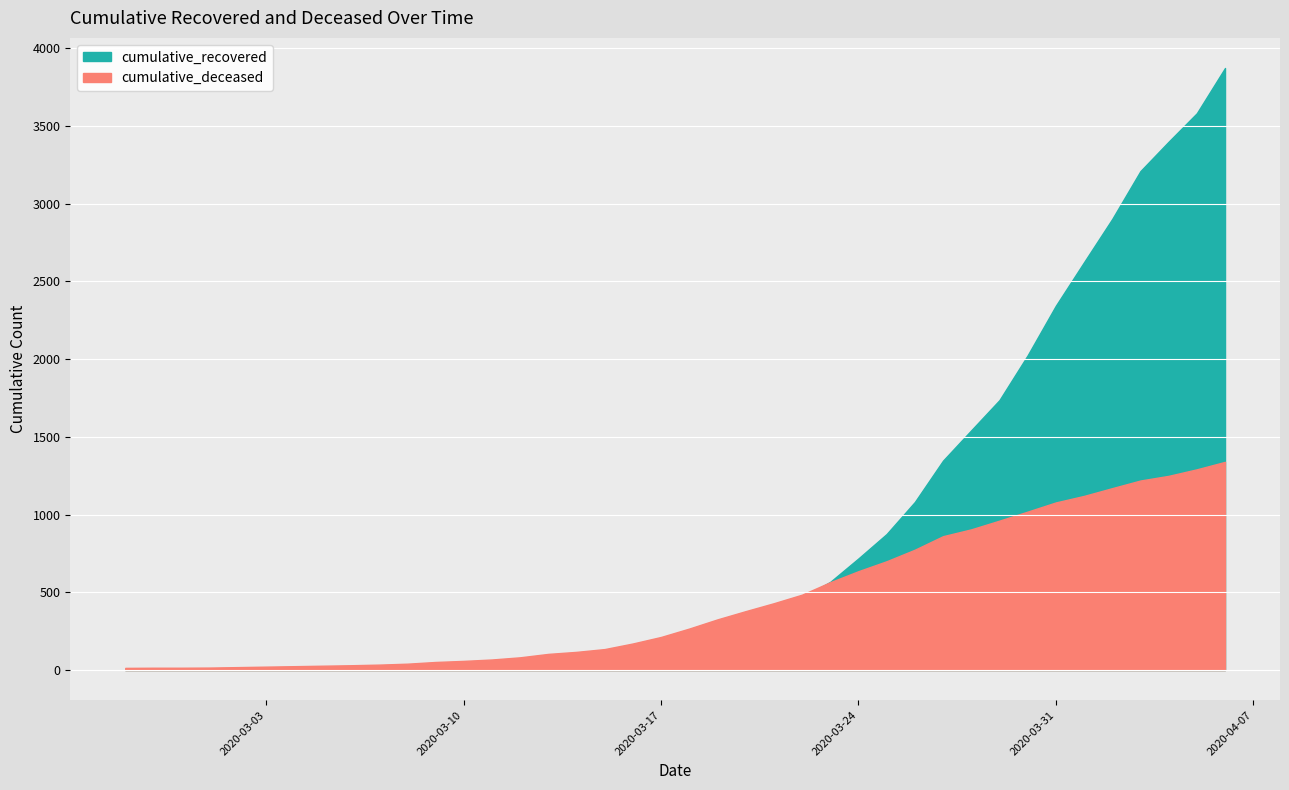

What is the highest value of the cumulative_deceased series?

1339